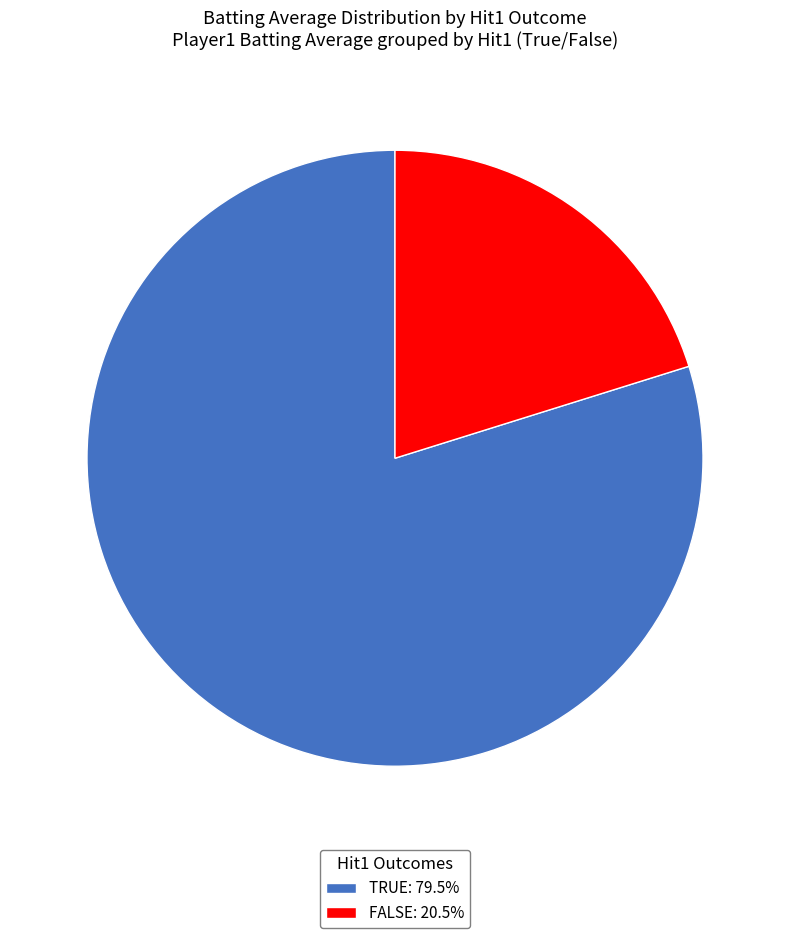

Combined, do TRUE: 79.5% and FALSE: 20.5% account for over 50%?

Yes